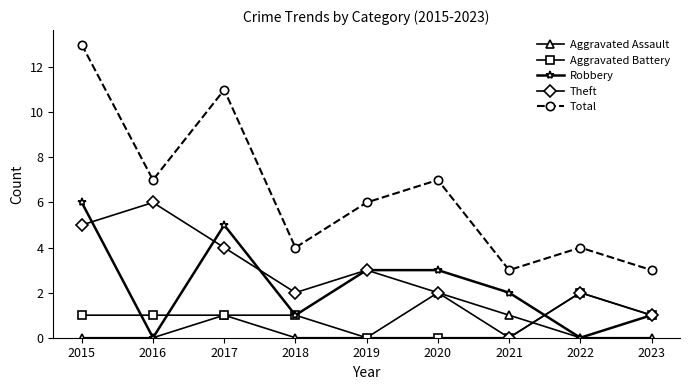

Reading right to left, list all the values displayed in this chart.

Aggravated Assault: 0	0	1	2	0	0	1	0	0
Aggravated Battery: 1	2	0	0	0	1	1	1	1
Robbery: 1	0	2	3	3	1	5	0	6
Theft: 1	2	0	2	3	2	4	6	5
Total: 3	4	3	7	6	4	11	7	13